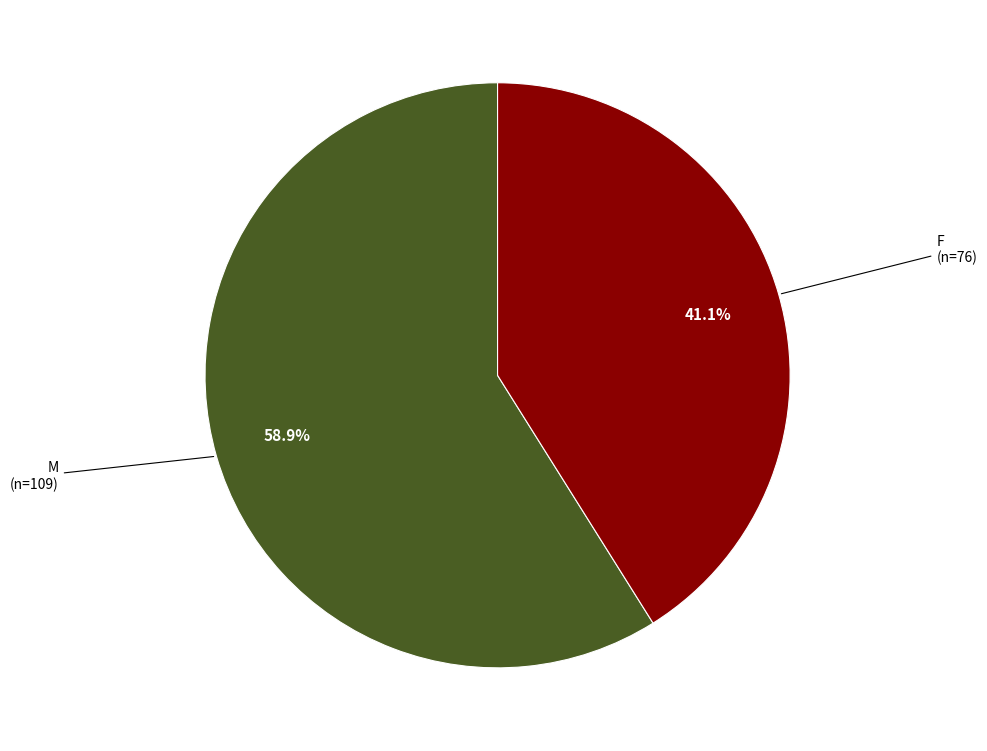

Does any single category account for the majority?

Yes